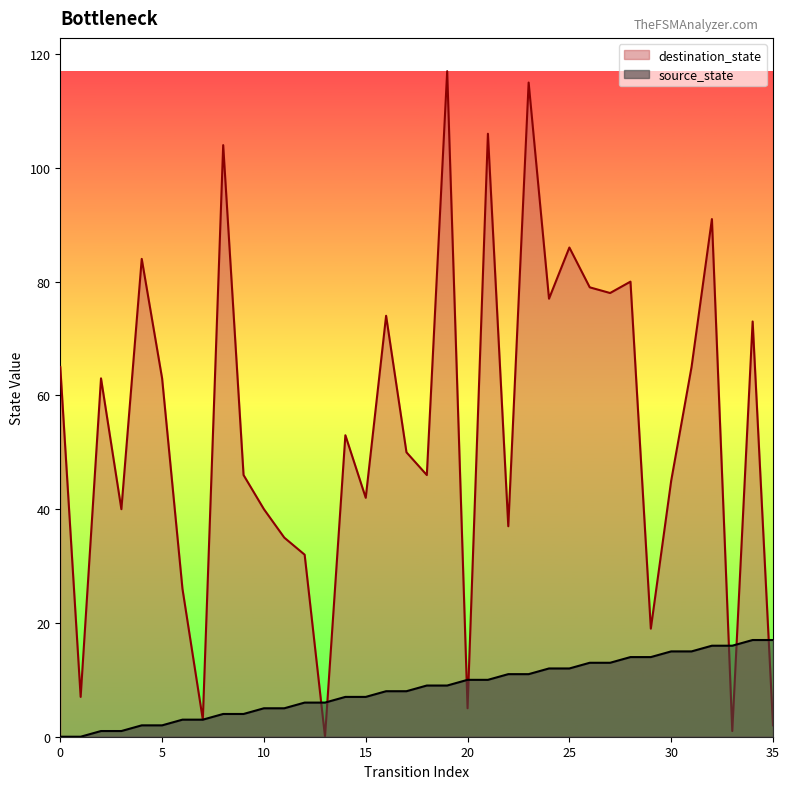

How many times do destination_state and source_state cross each other?

7